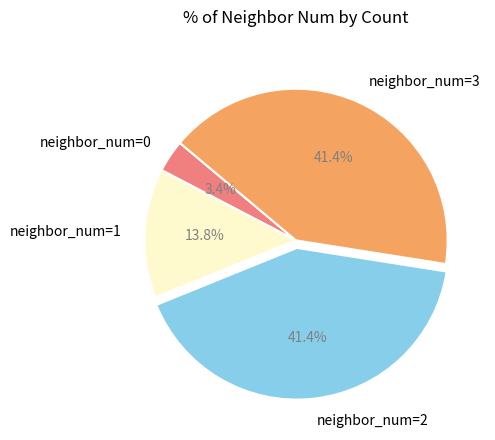

Which category has the smallest portion of the pie?

neighbor_num=0